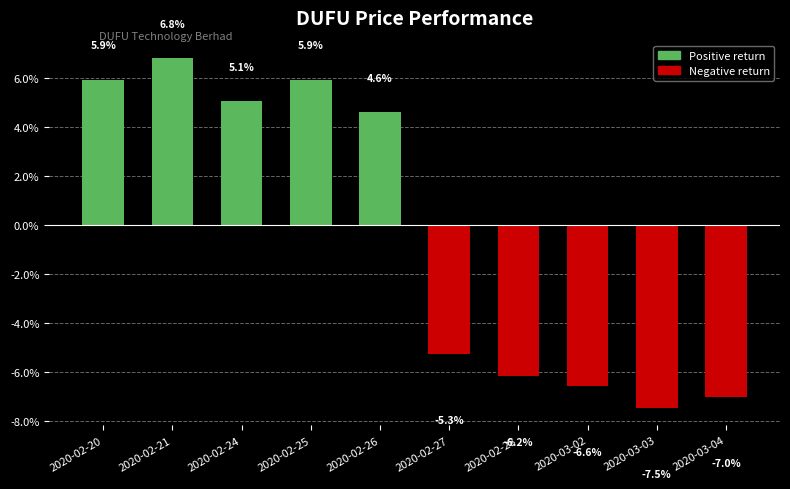

Reading left to right, list all the values displayed in this chart.

2020-02-20=5.9	2020-02-21=6.8	2020-02-24=5.1	2020-02-25=5.9	2020-02-26=4.6	2020-02-27=-5.3	2020-02-28=-6.2	2020-03-02=-6.6	2020-03-03=-7.5	2020-03-04=-7.0